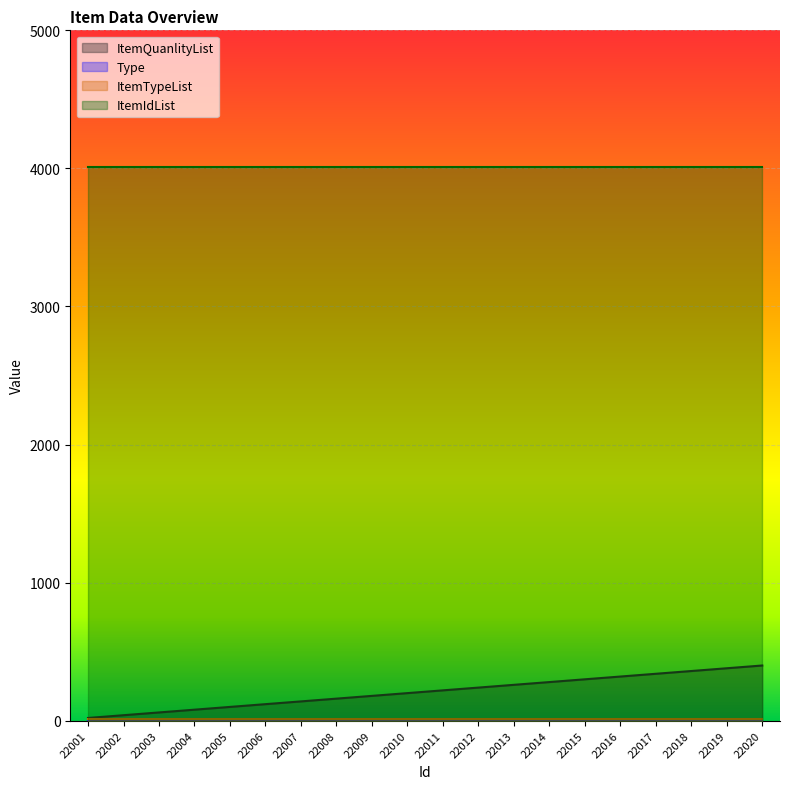

True or false: ItemIdList and ItemTypeList cross at least once.

False